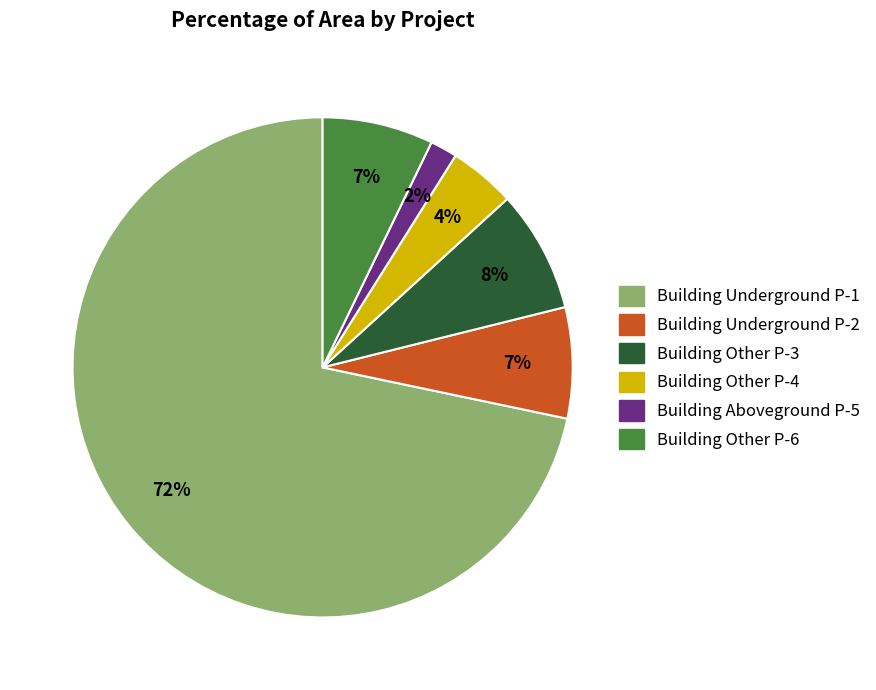

Is there a majority slice in this chart?

Yes